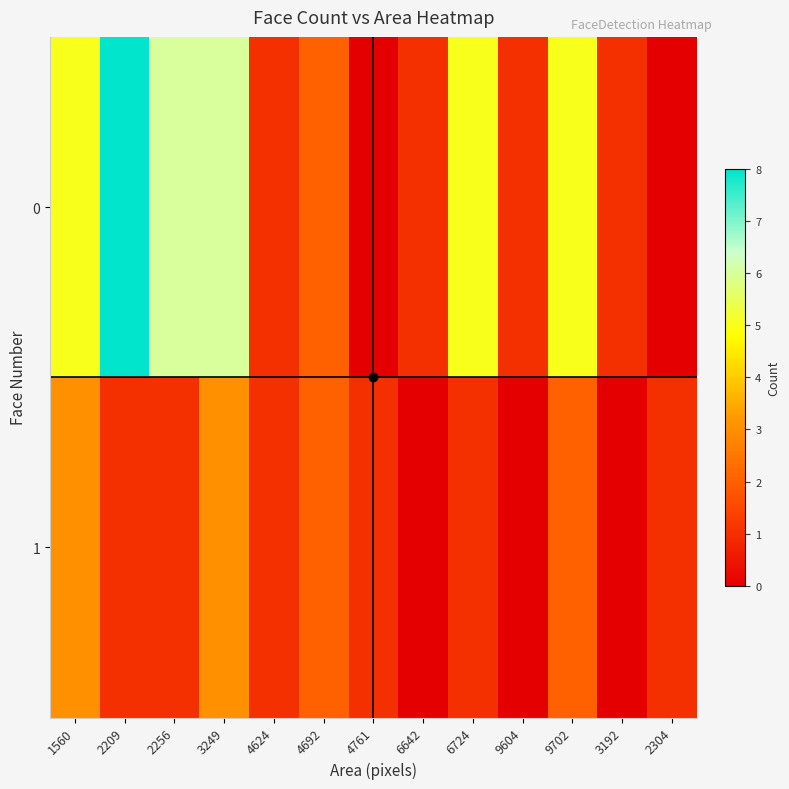

How many series are shown in this chart?

2